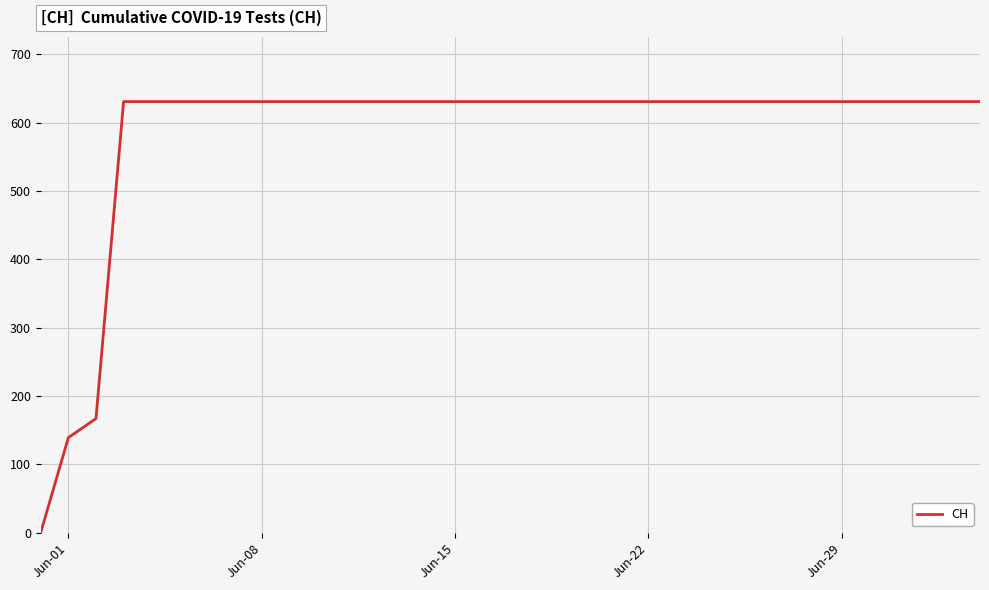

What is the greatest value displayed?

631